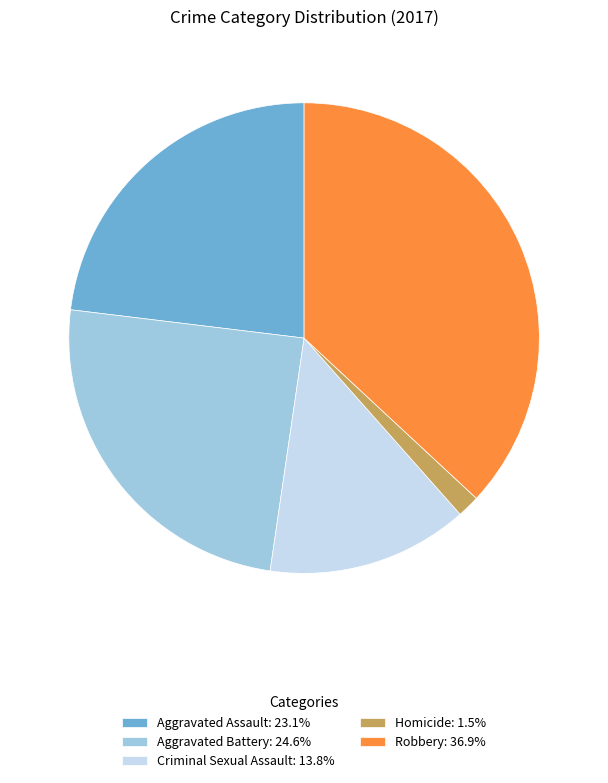

True or false: Aggravated Assault accounts for 23% of the total.

True